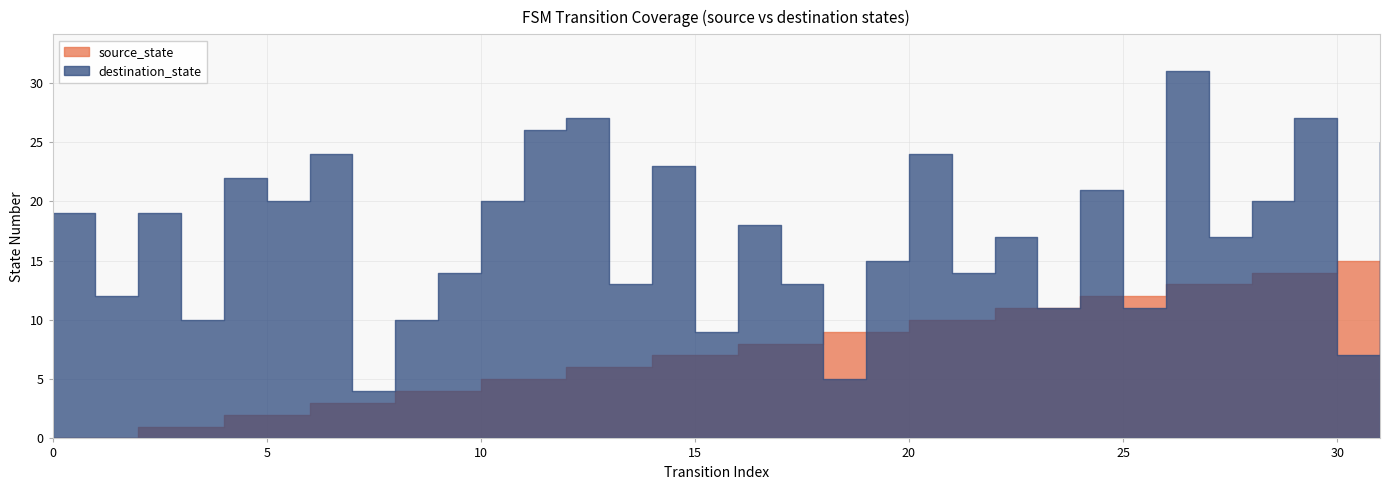

Where is destination_state nearest to the value 17?

22